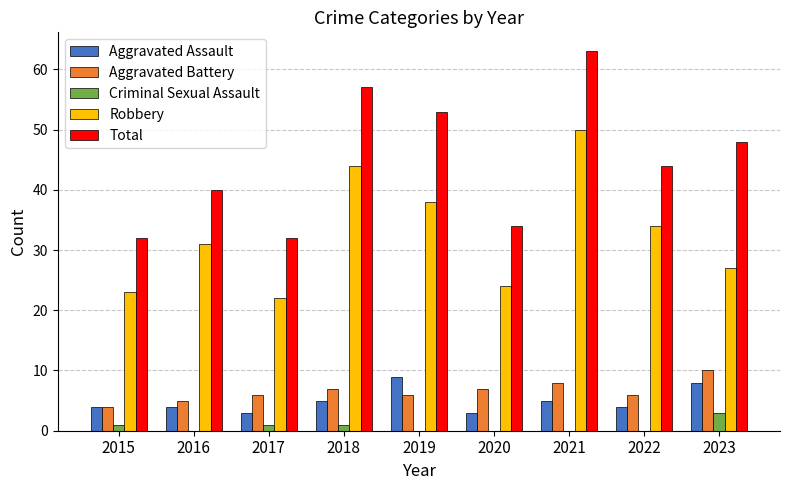

True or false: Aggravated Battery has a value of 6 at 2015.

False